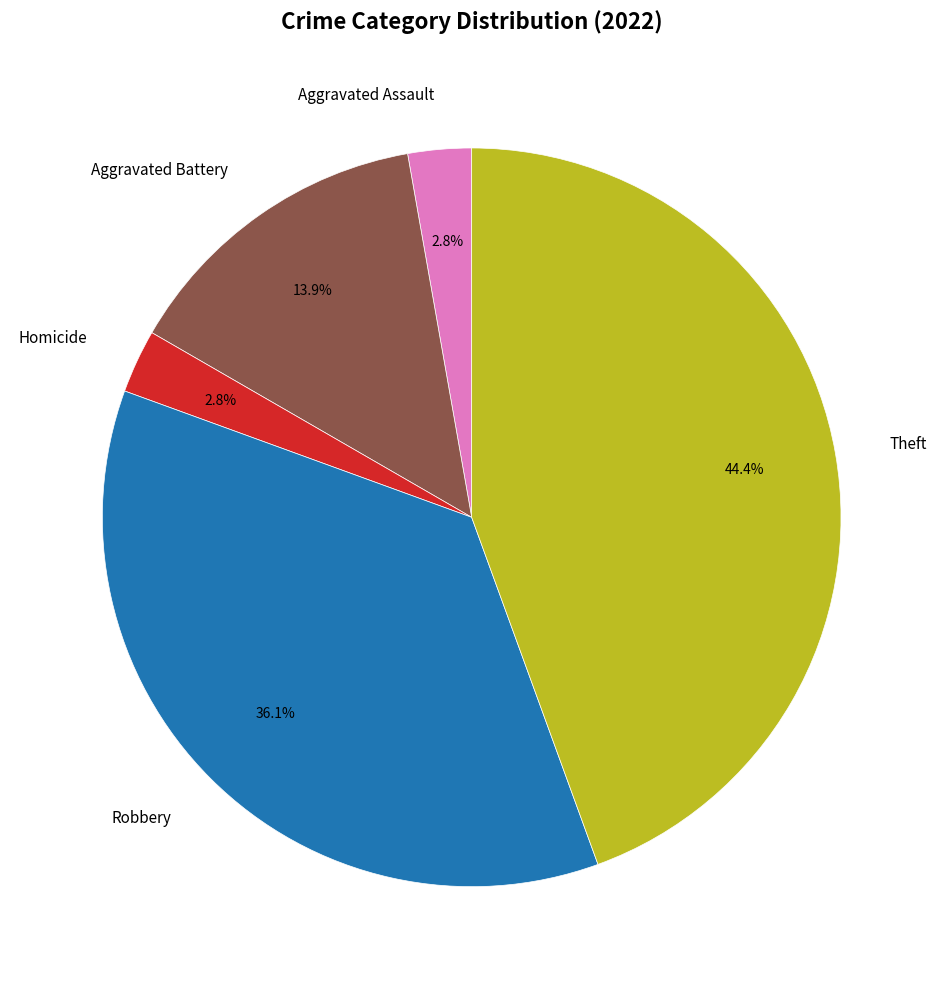

To the nearest percent, what is the difference between the largest and smallest slice percentages?

42%